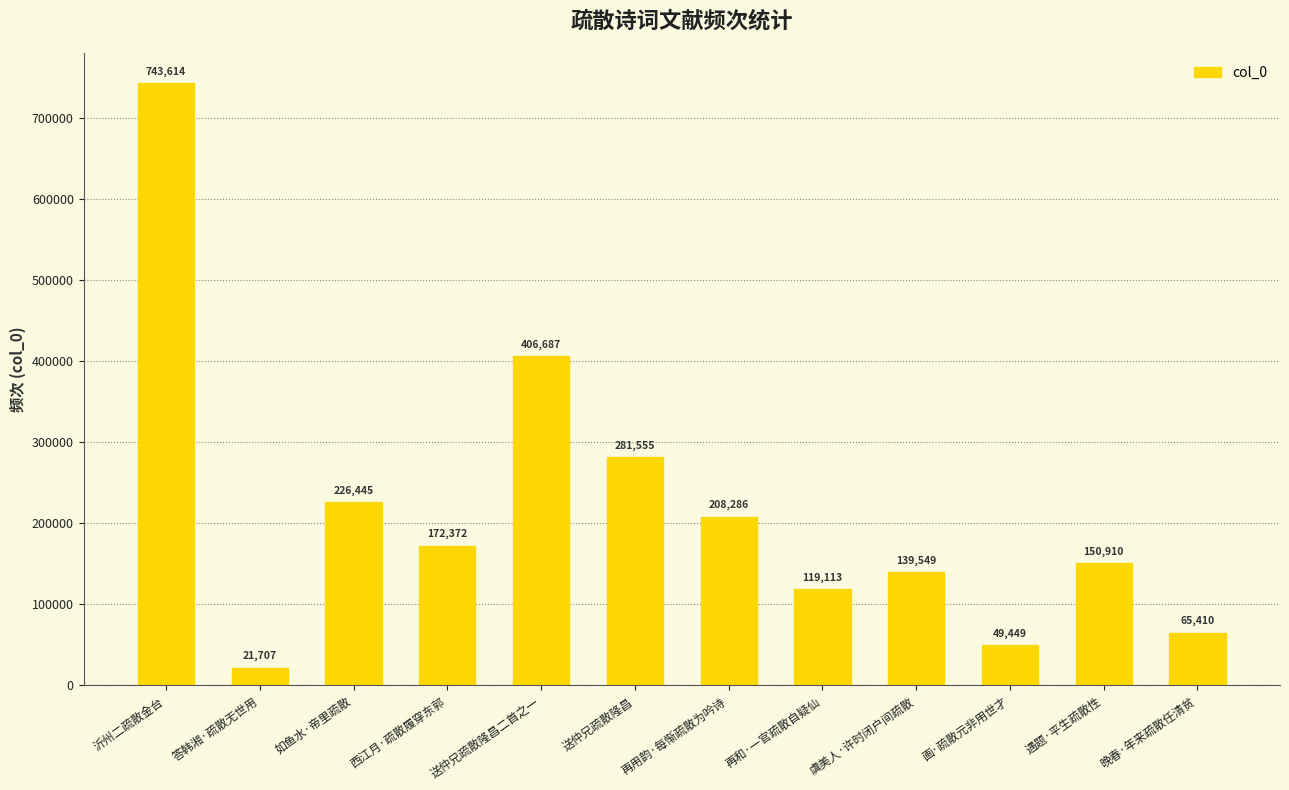

What position from the right is 虞美人·许时闭户间疏散?

4